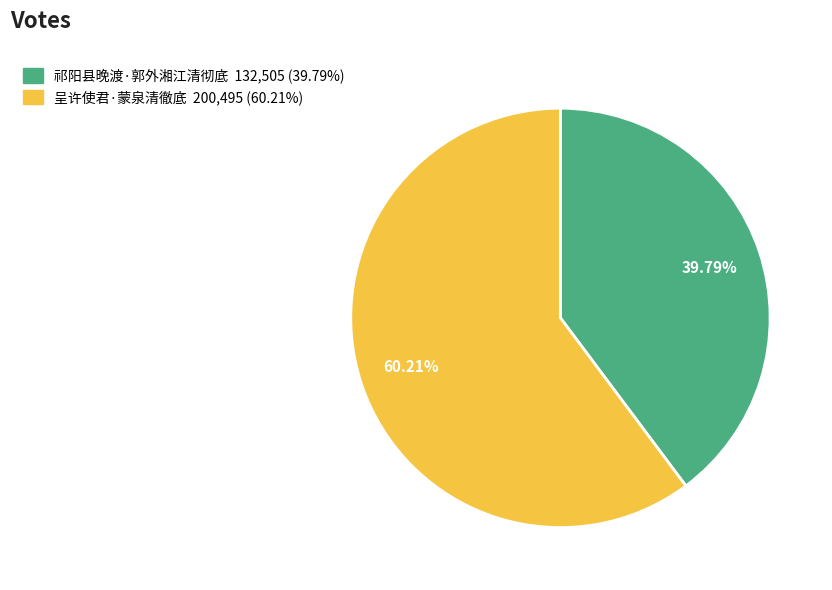

What portion of the pie excludes 呈许使君·蒙泉清徹底?

39.8%